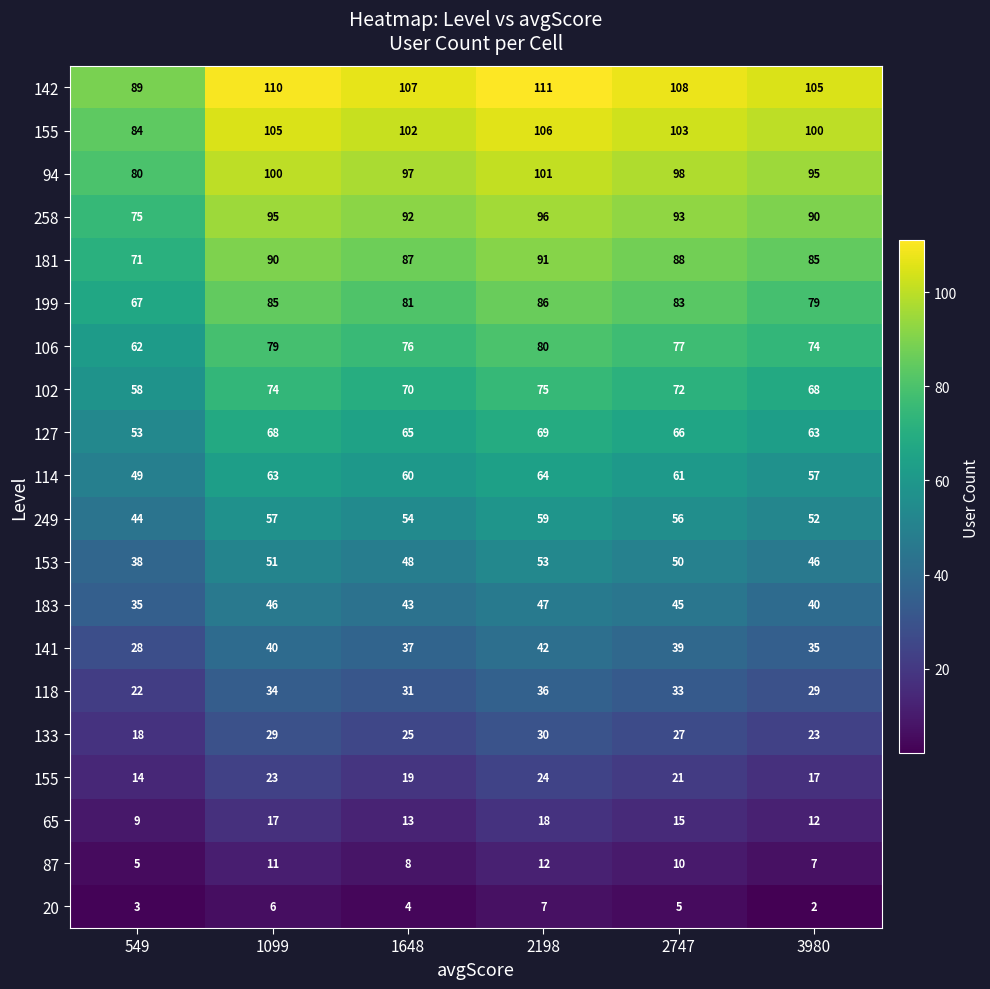

At which category is the sum across all series the highest?

2198